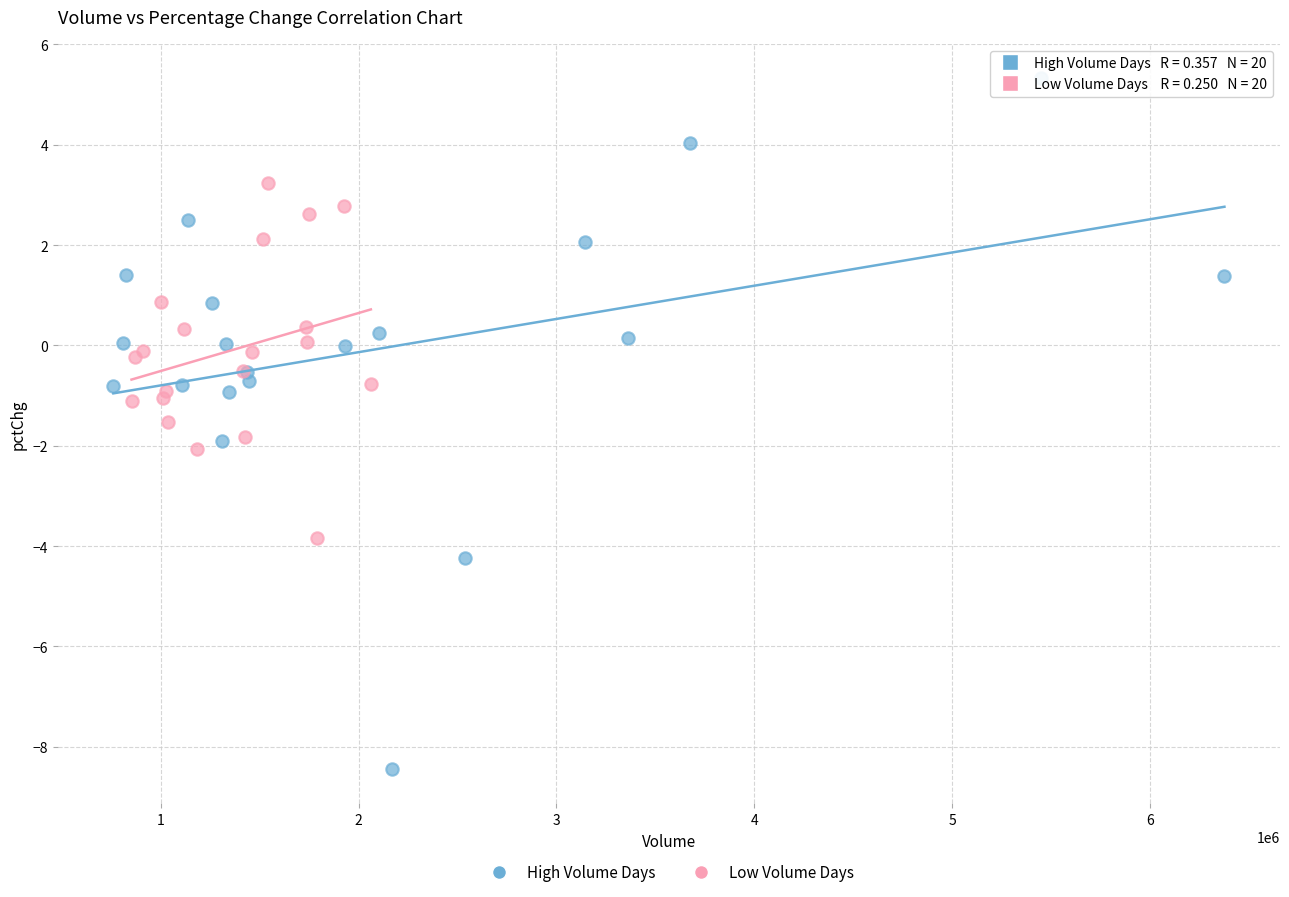

Which series reaches the minimum Y coordinate?

High Volume Days